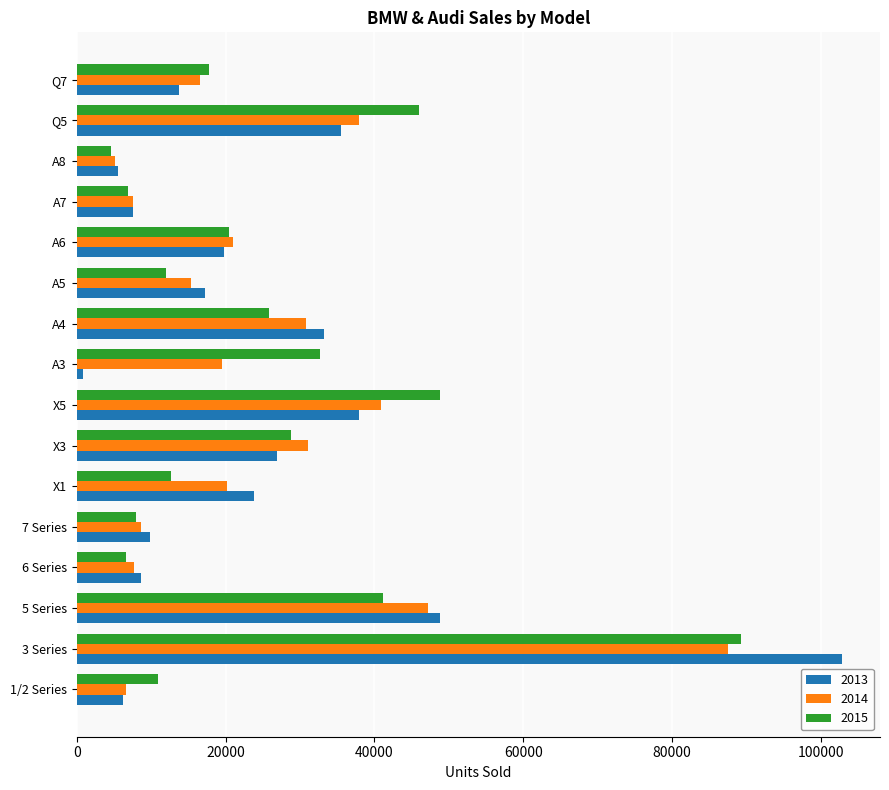

What is the minimum value for 2014?

5172